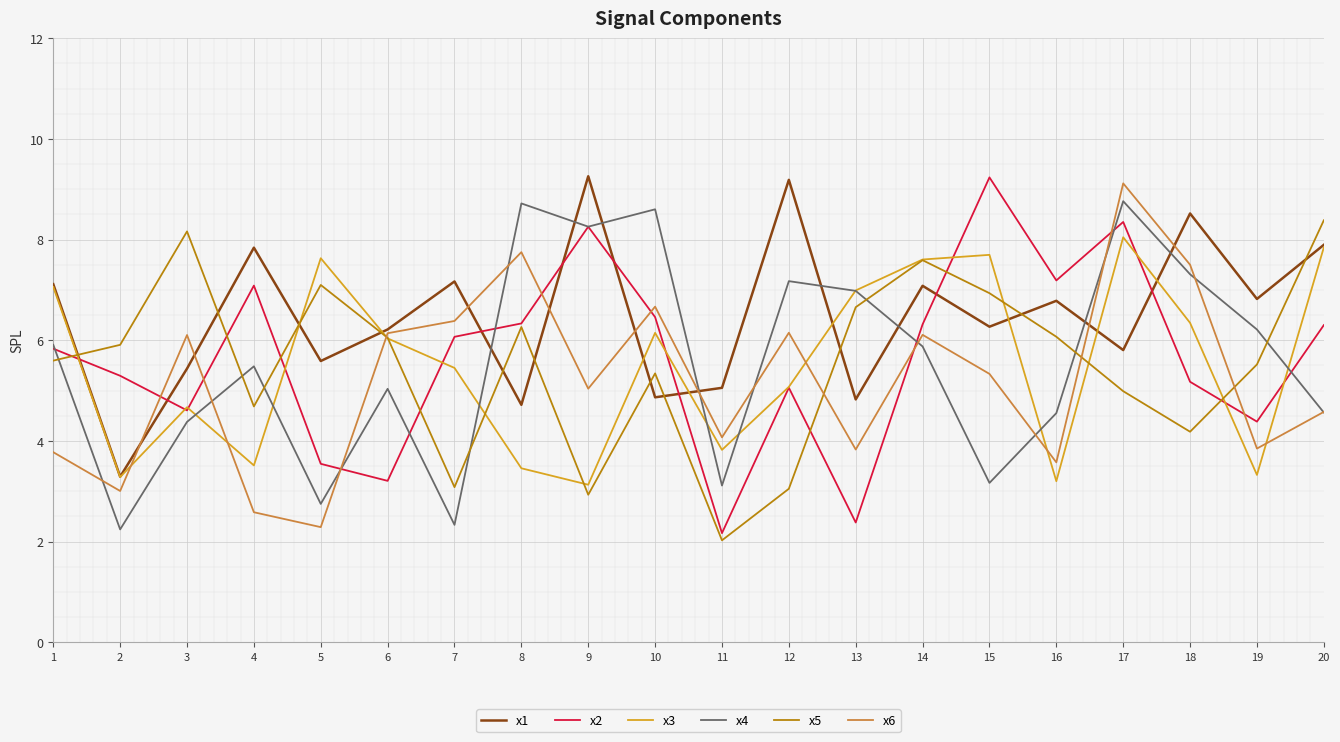

How many interior local valleys does the x4 series have?

6